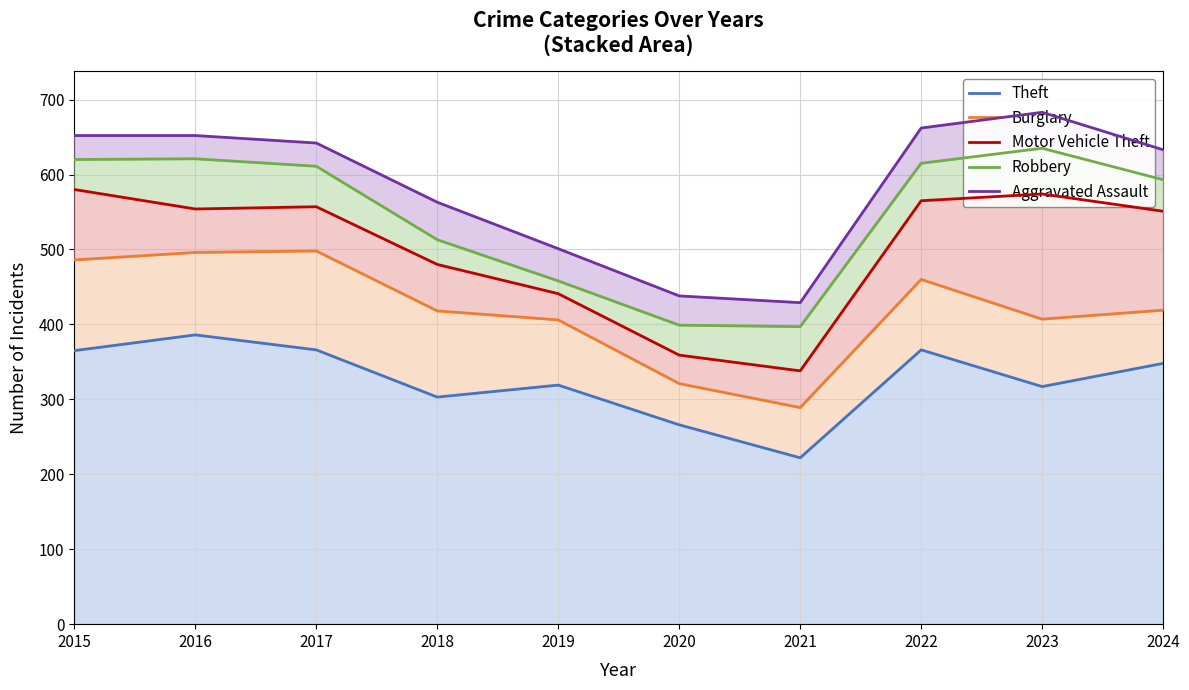

What is the sum of all Robbery values?

5462